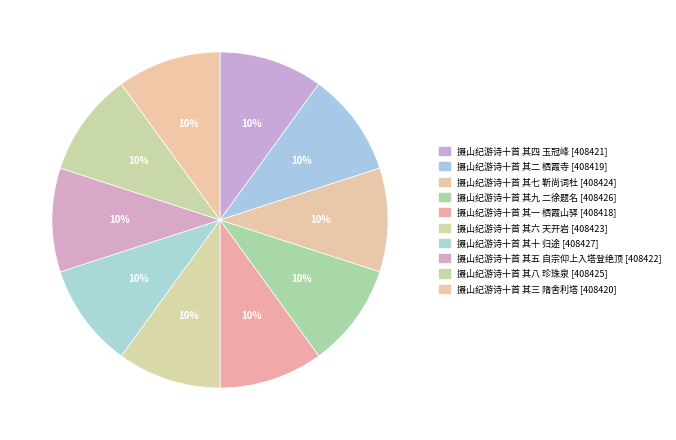

How many slices are in this pie chart?

10